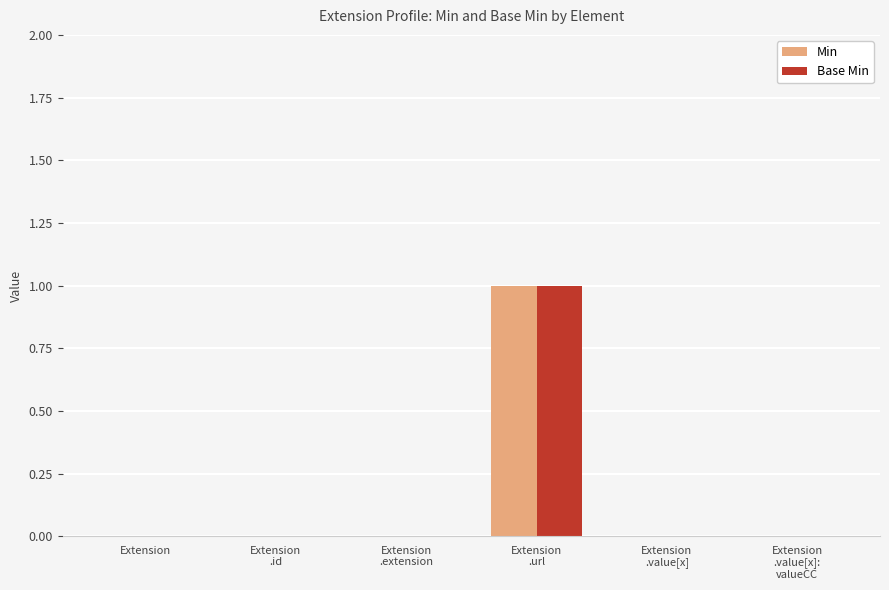

Are the bars horizontal?

No